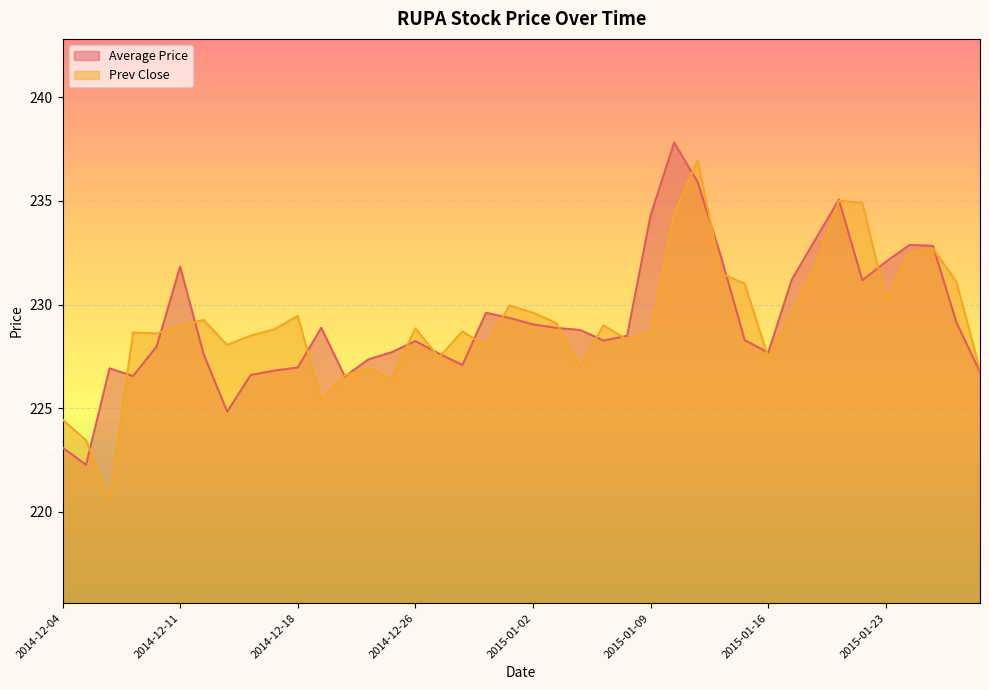

Where is the first local maximum for Prev Close?

2014-12-09